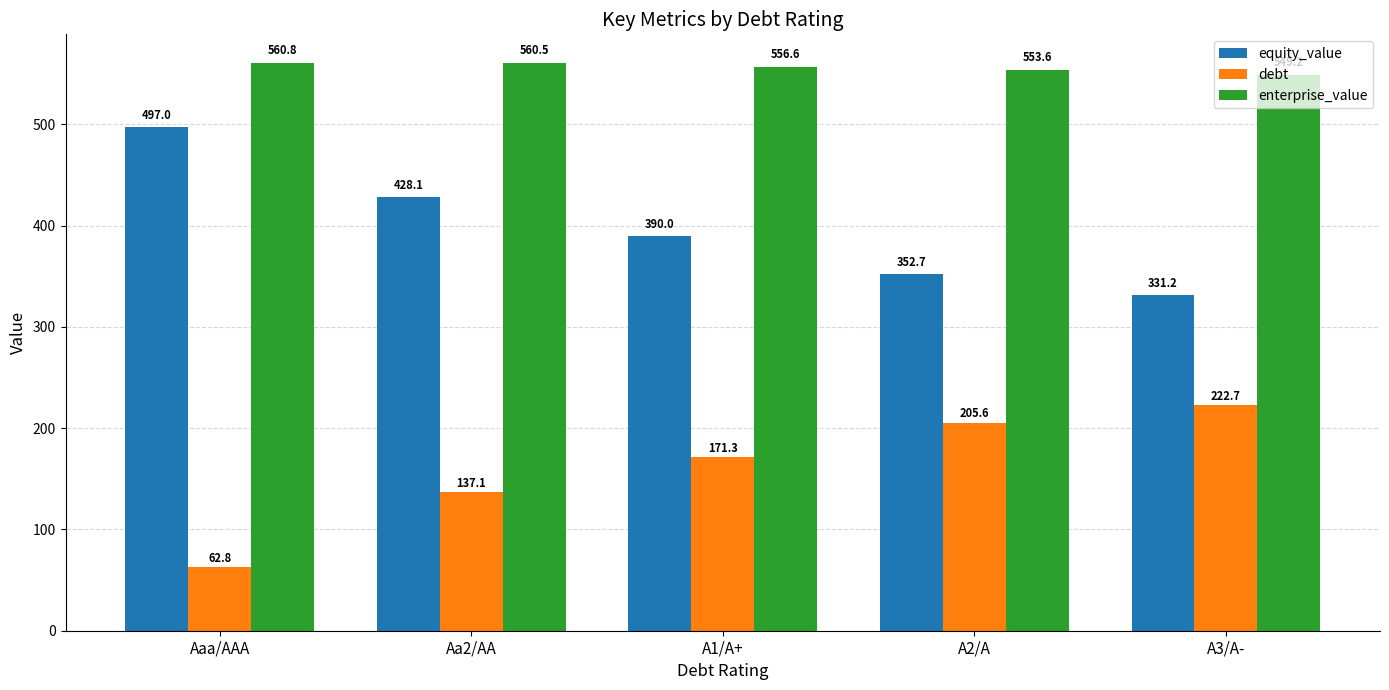

What is the minimum value for debt?

62.8